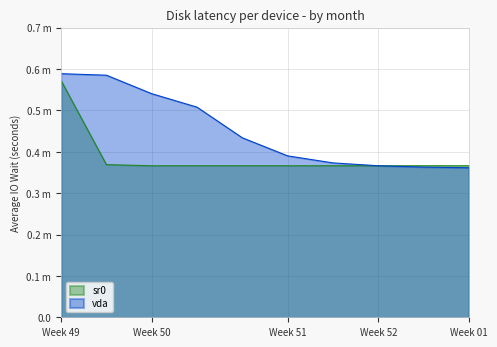

Rank the series at 6 from highest to lowest value.

vda, sr0